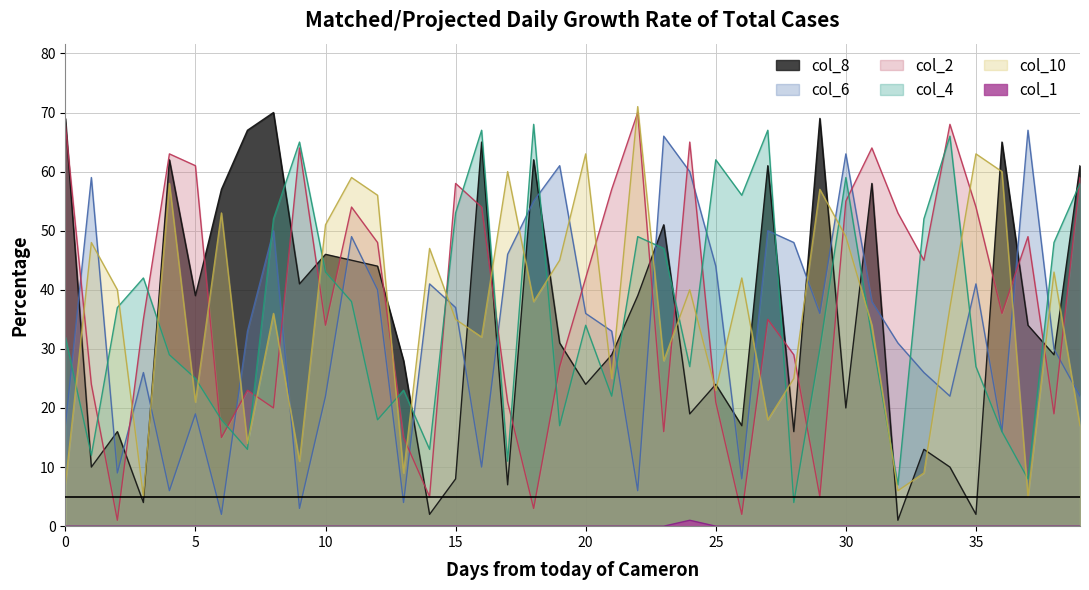

Rank the series by their maximum value, from highest to lowest.

col_10, col_8, col_2, col_4, col_6, col_1